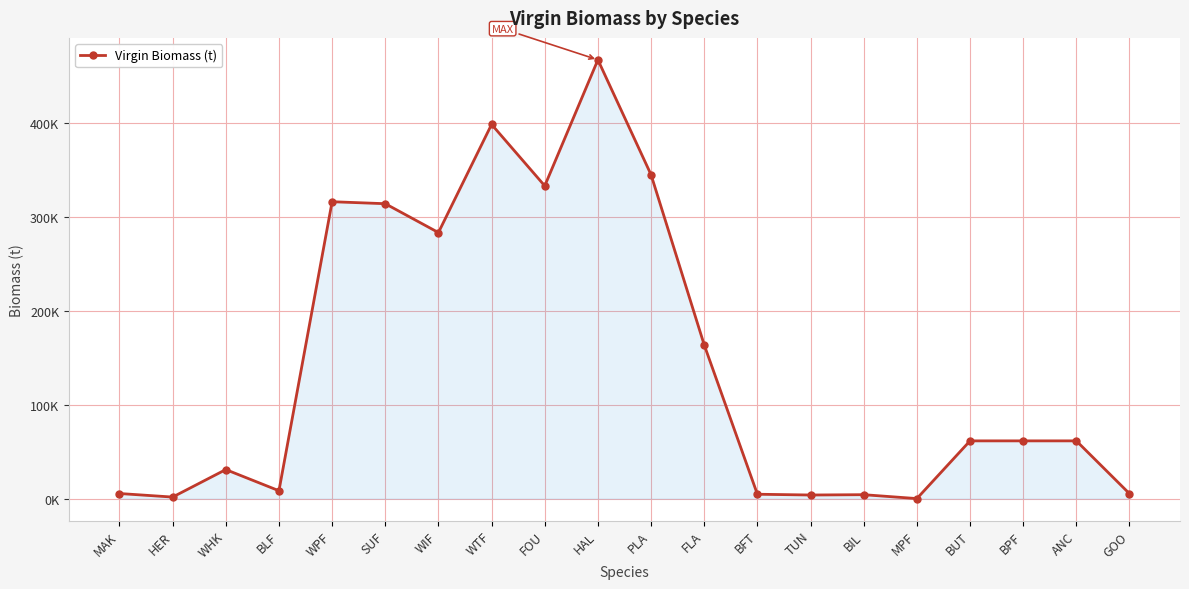

Rank the categories by value from lowest to highest.

MPF, HER, TUN, BIL, BFT, GOO, MAK, BLF, WHK, BUT, ANC, BPF, FLA, WIF, SUF, WPF, FOU, PLA, WTF, HAL